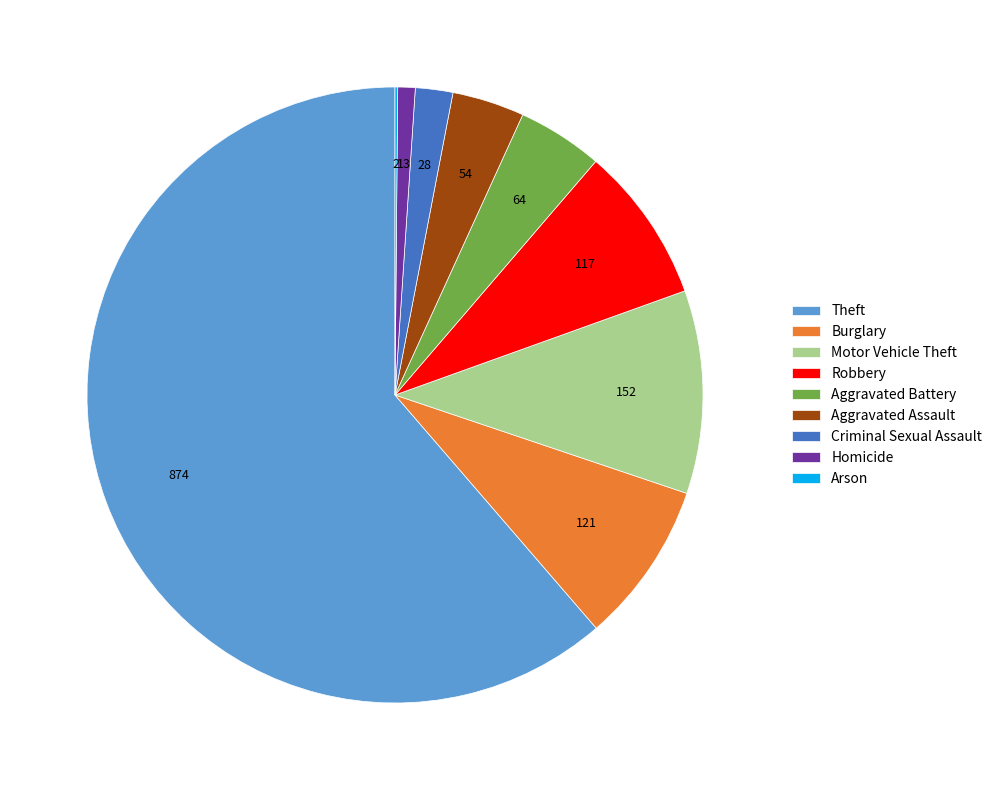

Is it true that Homicide is 1% of the pie?

True